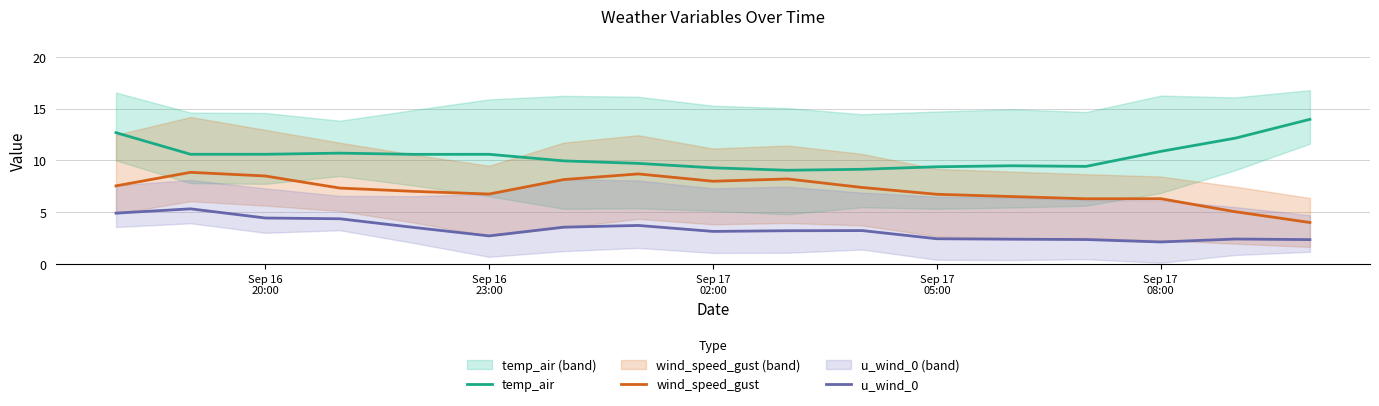

True or false: wind_speed_gust and temp_air cross at least once.

False